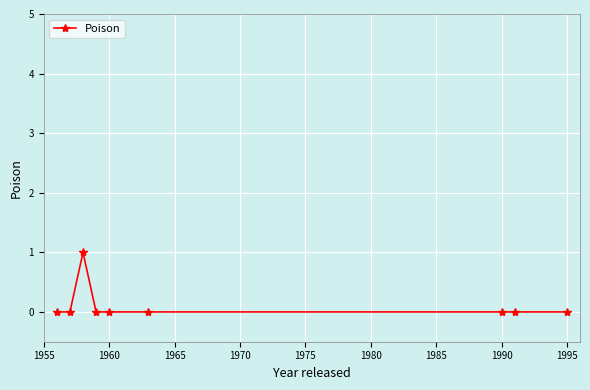

What is the value of the 3rd point from the left?

1